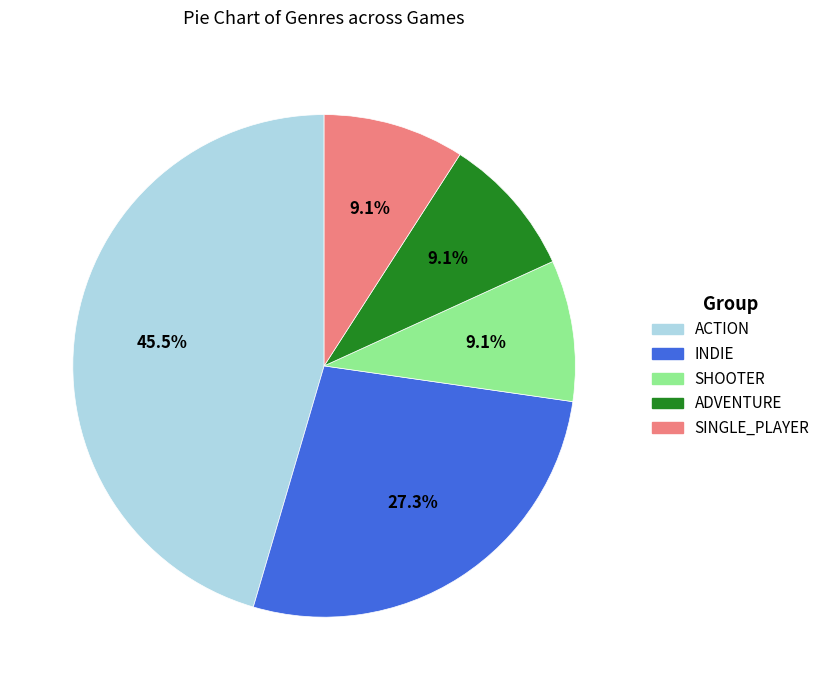

What percentage is the INDIE slice, to the nearest percent?

27%